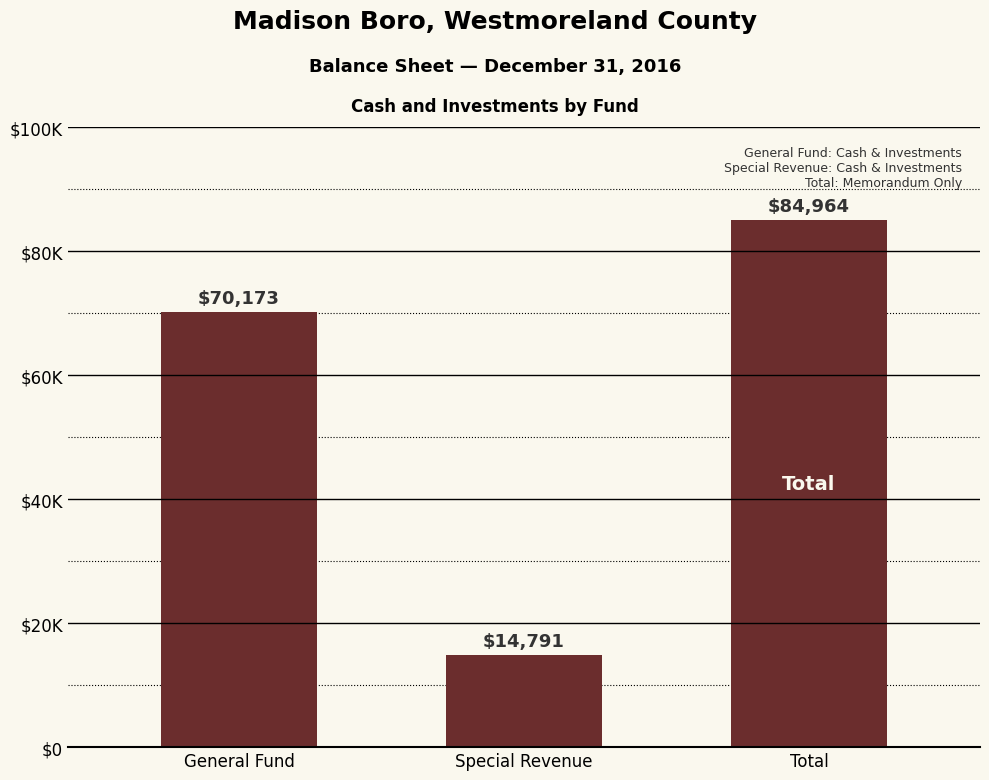

List the labels in order of value, largest first.

Total, General Fund, Special Revenue